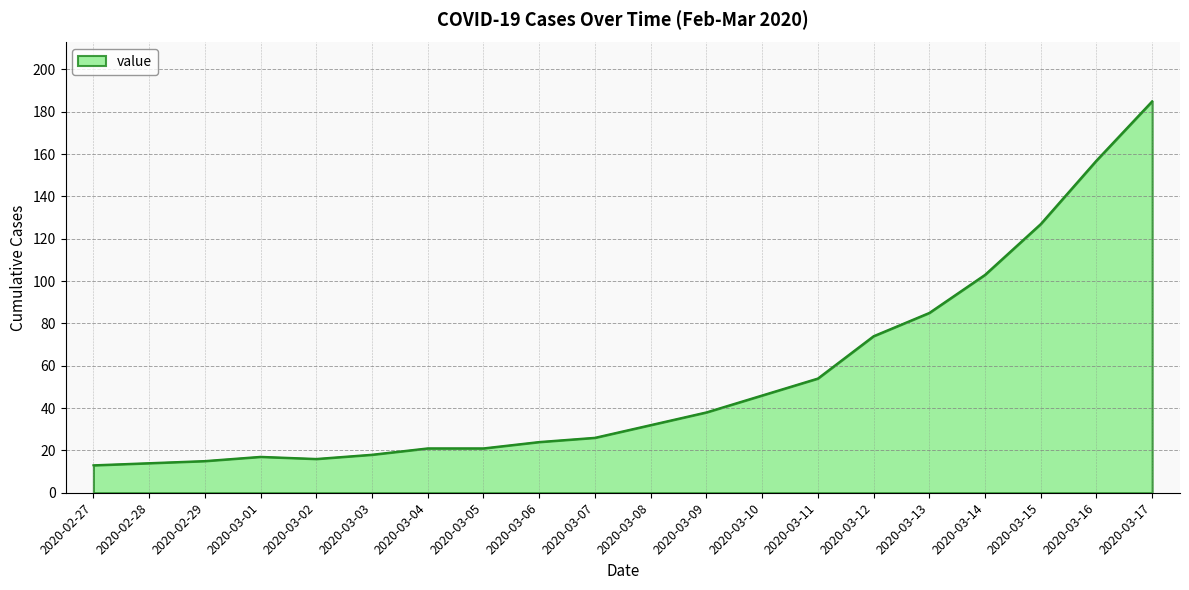

Where is the data nearest to the value 99?

2020-03-14